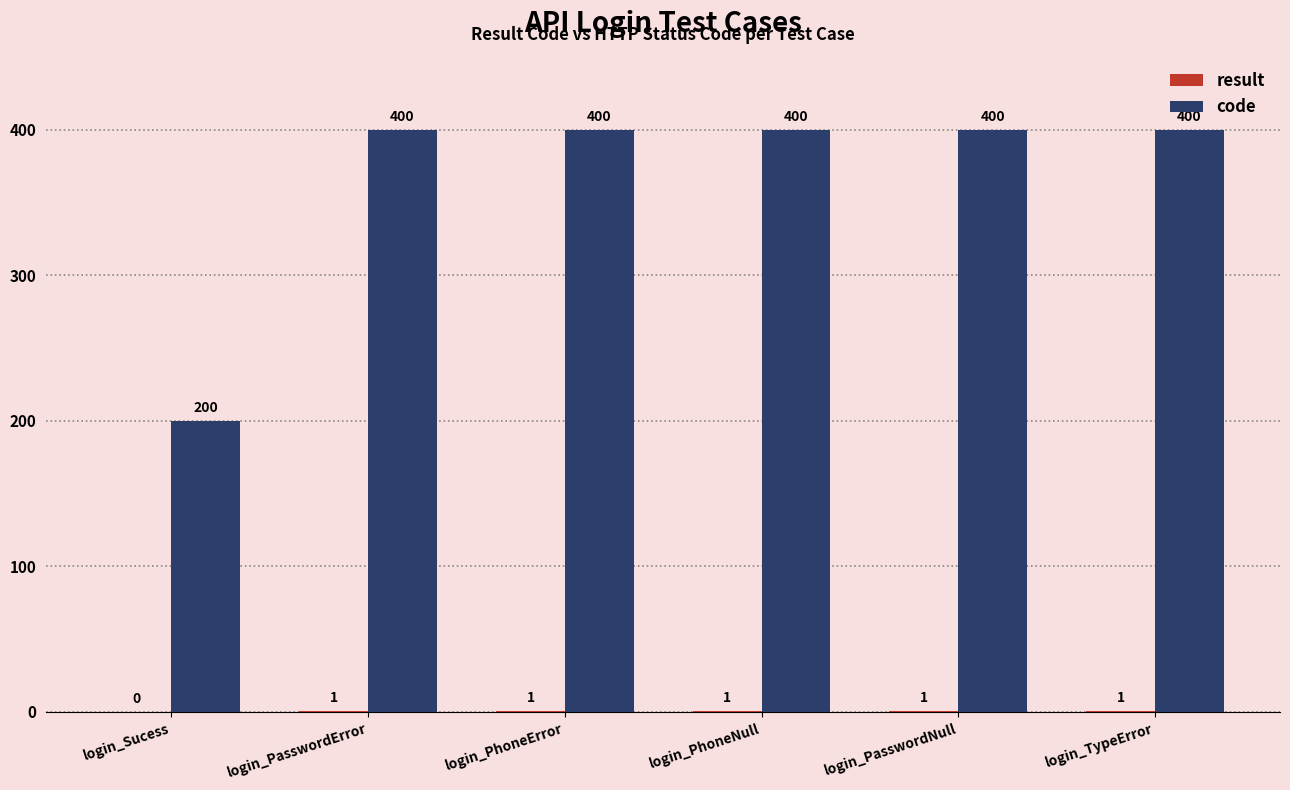

The value of code at login_PhoneError is 560. True or false?

False